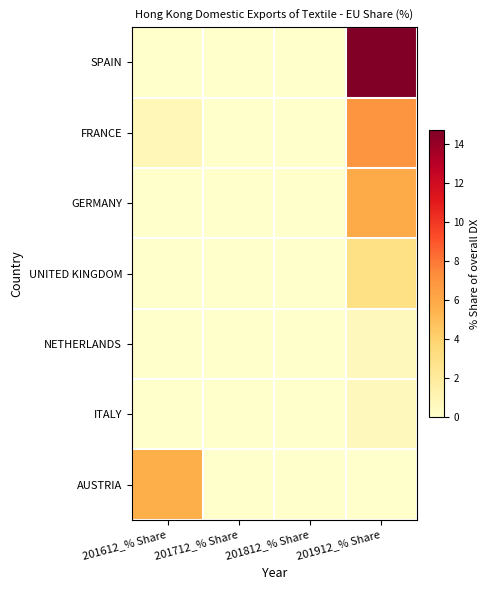

At which category is the sum across all series the highest?

201912_% Share